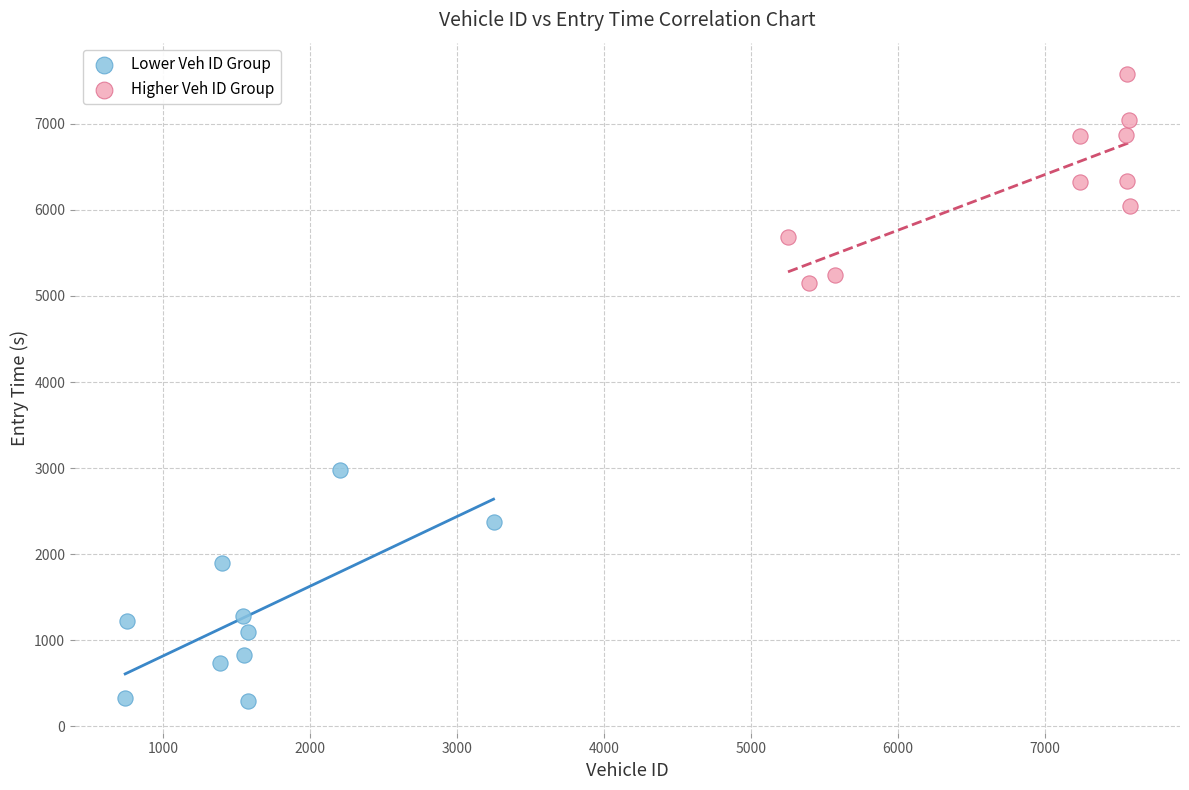

Which series contains the lowest Y value?

Lower Veh ID Group